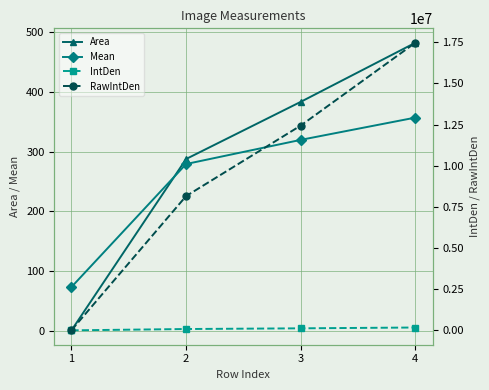

At which category does the chart reach its minimum across all series?

1